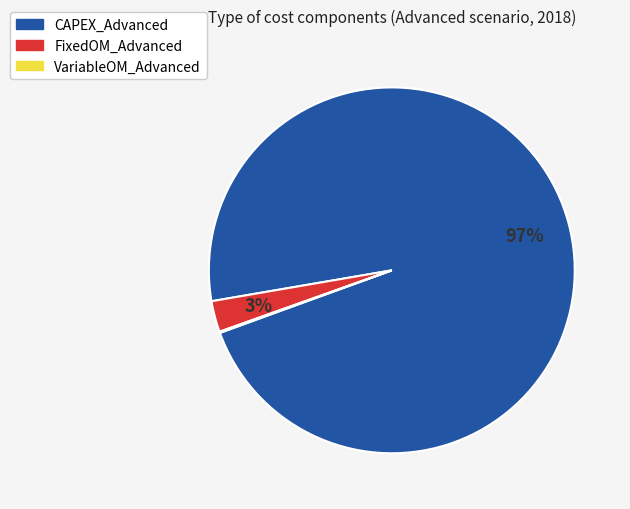

What is the largest slice in the pie chart?

CAPEX_Advanced